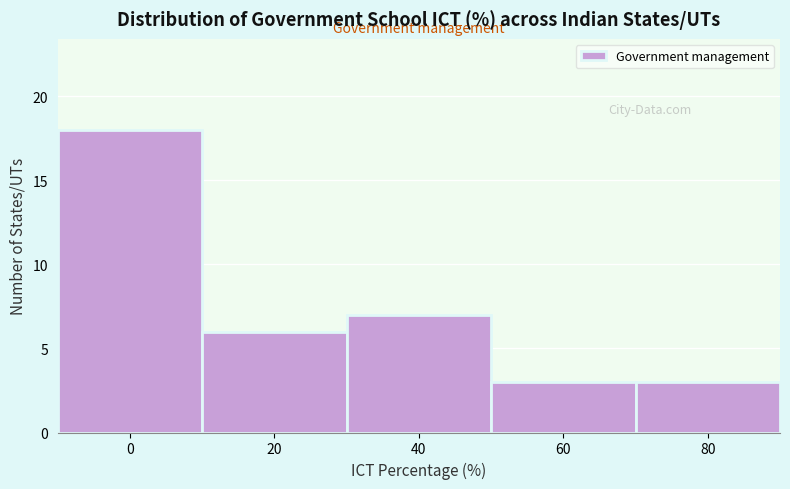

Reading left to right, transcribe all the data shown in this chart.

0=18	20=6	40=7	60=3	80=3